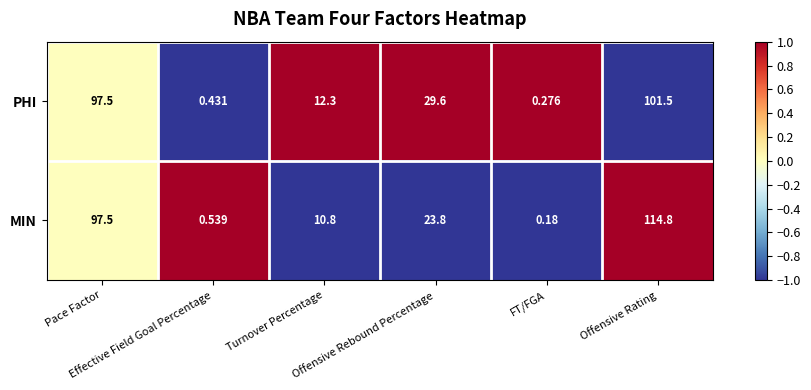

Which series has the largest total across all categories?

MIN